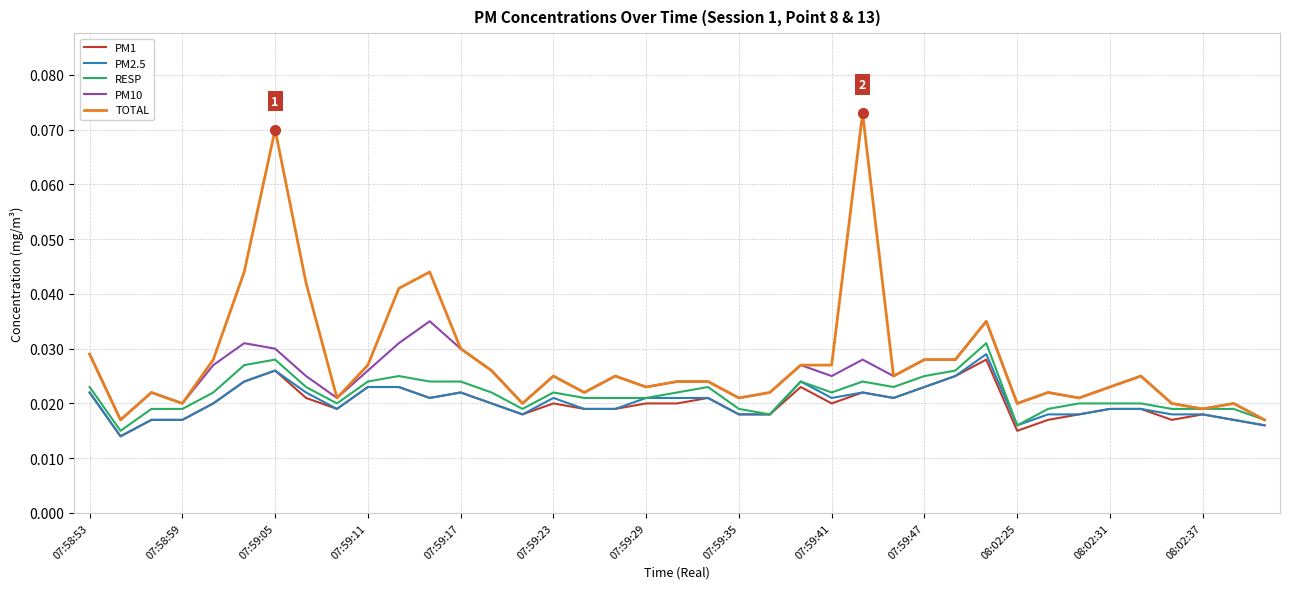

Which series has the largest total across all categories?

TOTAL